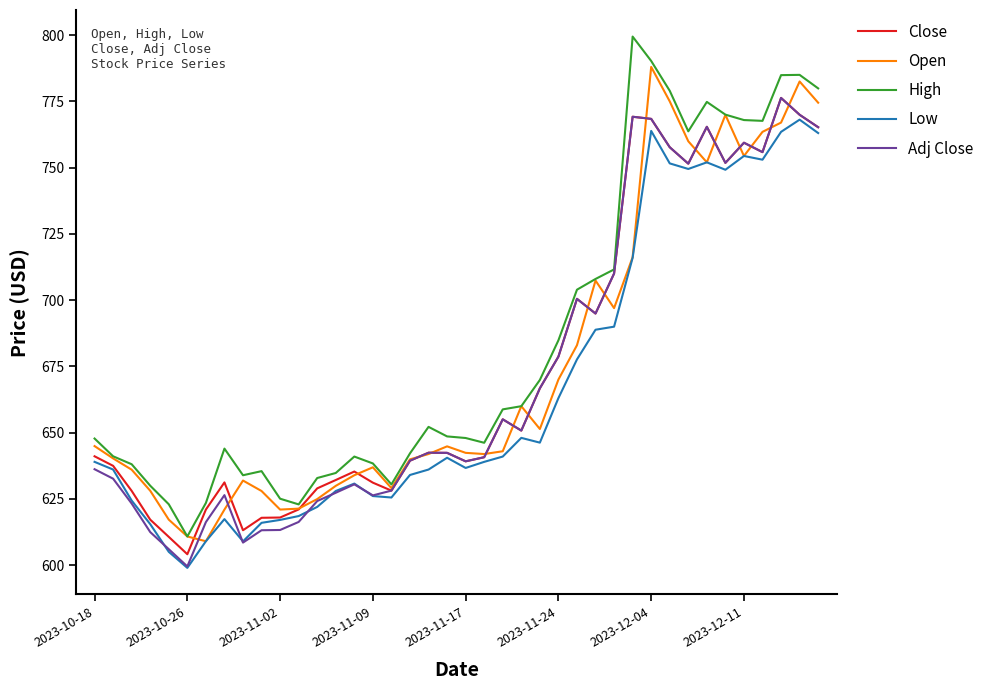

What is the minimum value shown in the chart?

599.0